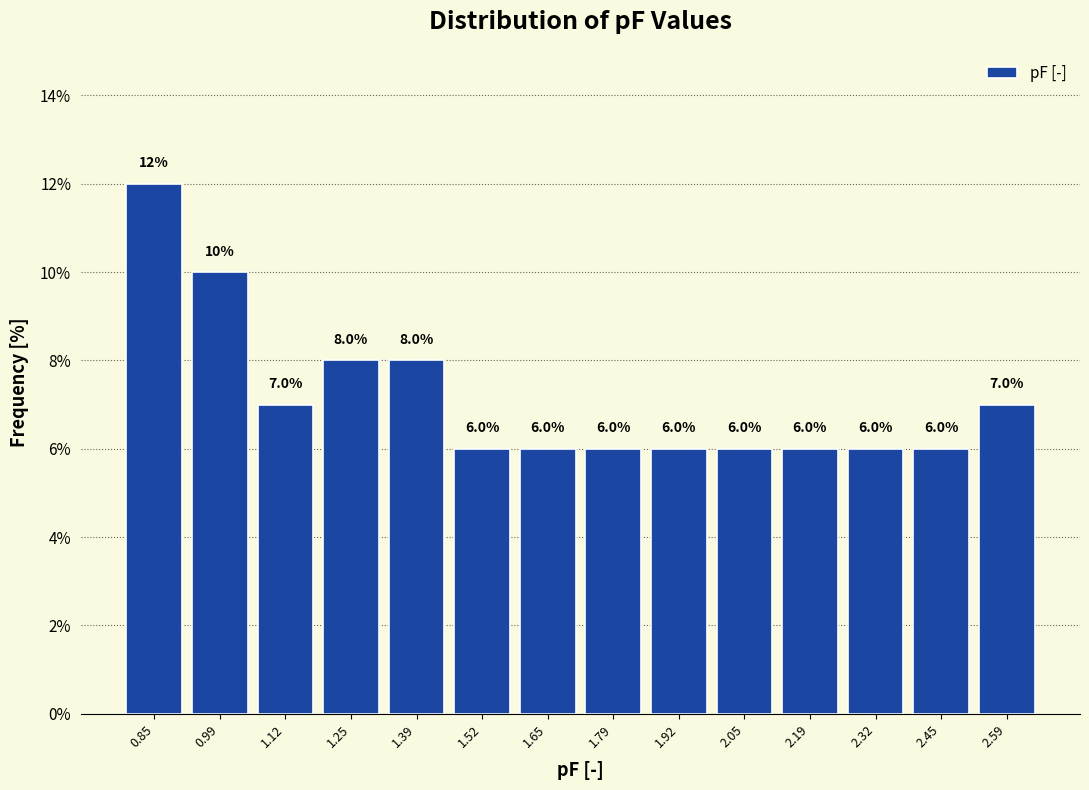

Which range on the x-axis has the tallest bar?

0.78 to 0.92